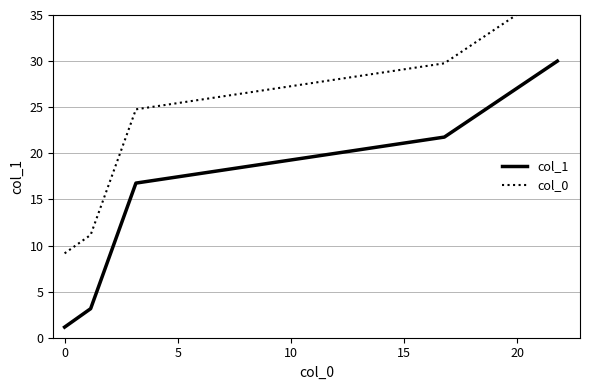

Which series has the widest spread of values?

col_1